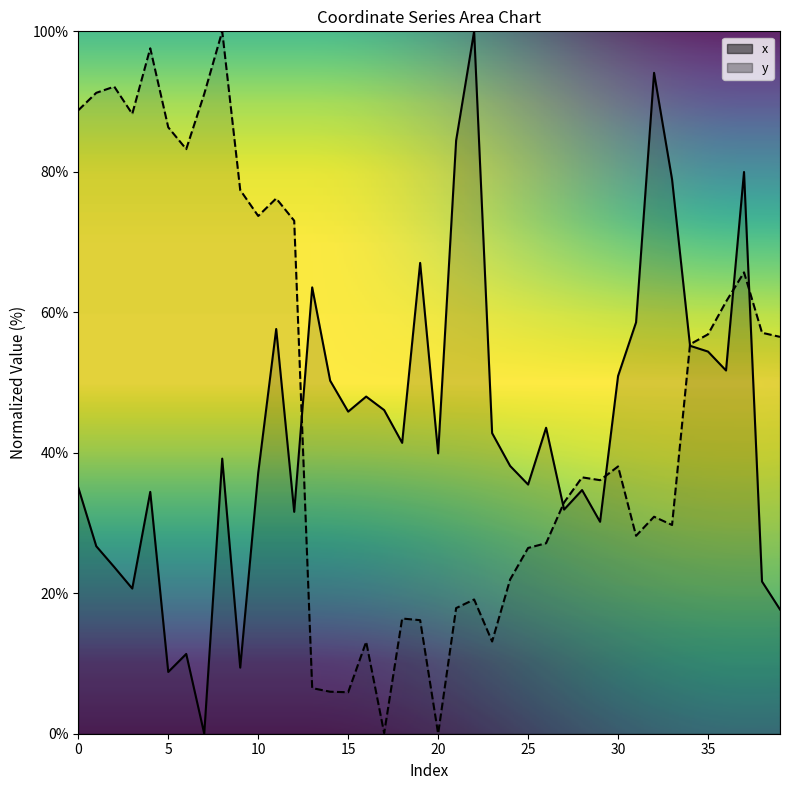

Rank the series at 21 from highest to lowest value.

x, y